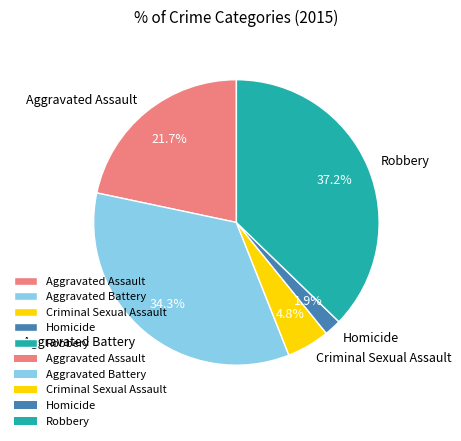

Which has a higher value, Robbery or Aggravated Battery?

Robbery